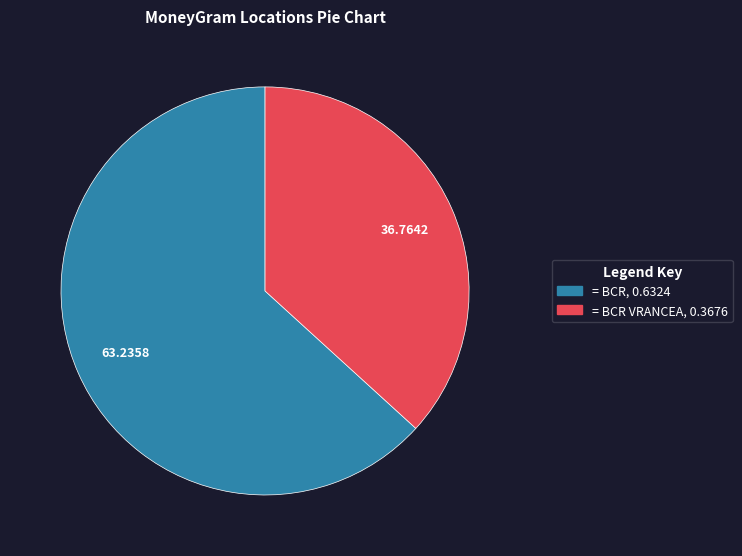

How many slices are in this pie chart?

2